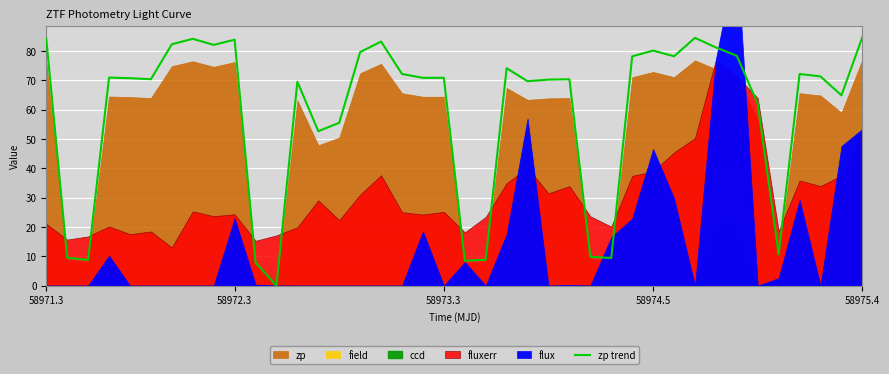

The value of zp trend at 58972.3 is 83.9. True or false?

True